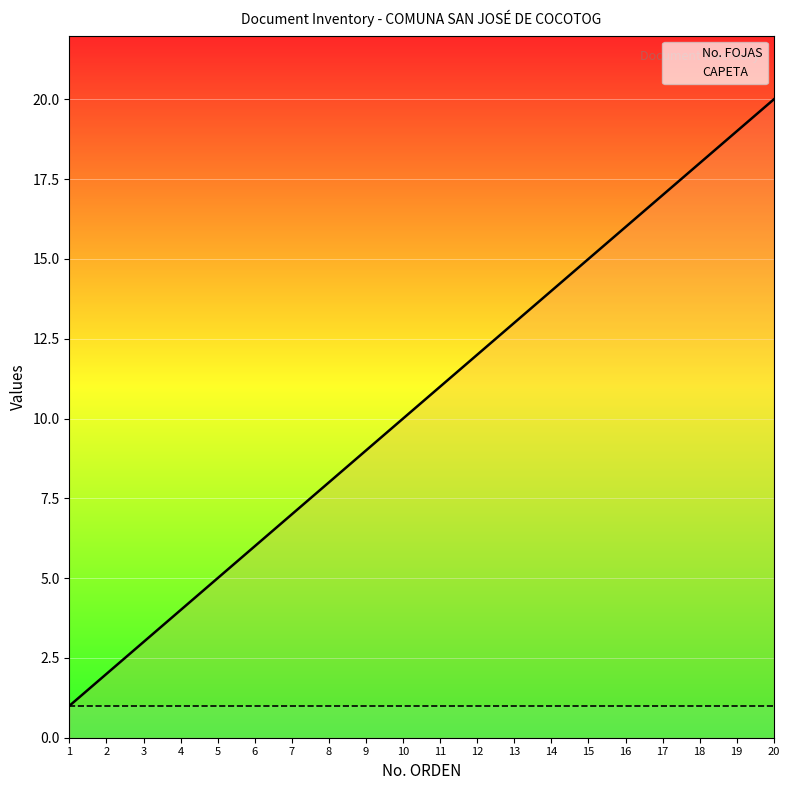

What is the total value across all series at 20?

21